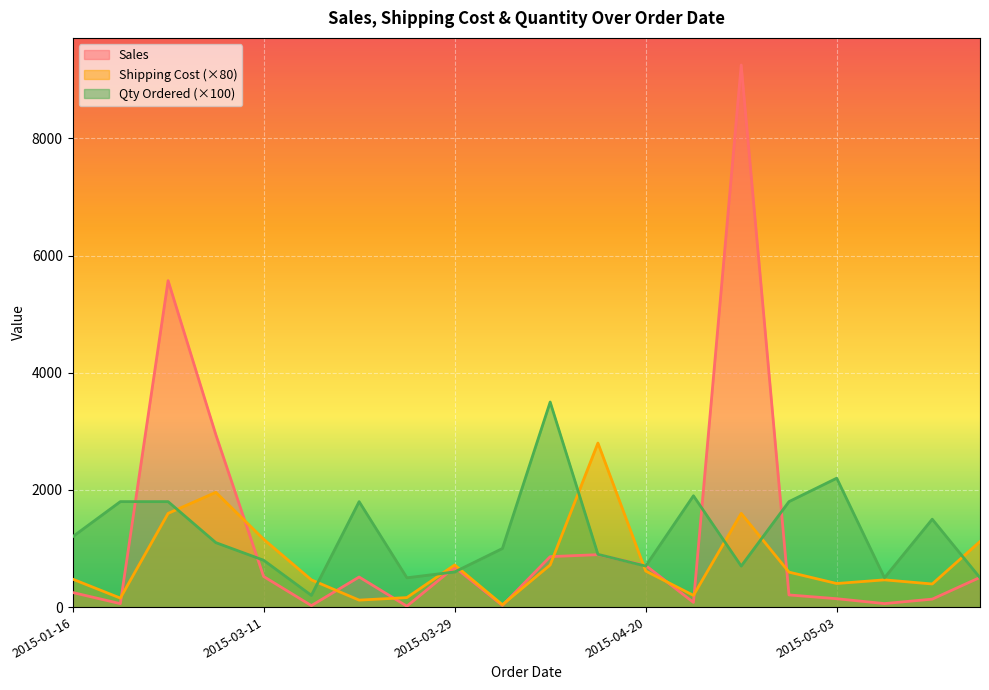

List the series in order of their overall mean, highest first.

Qty Ordered (×100), Sales, Shipping Cost (×80)